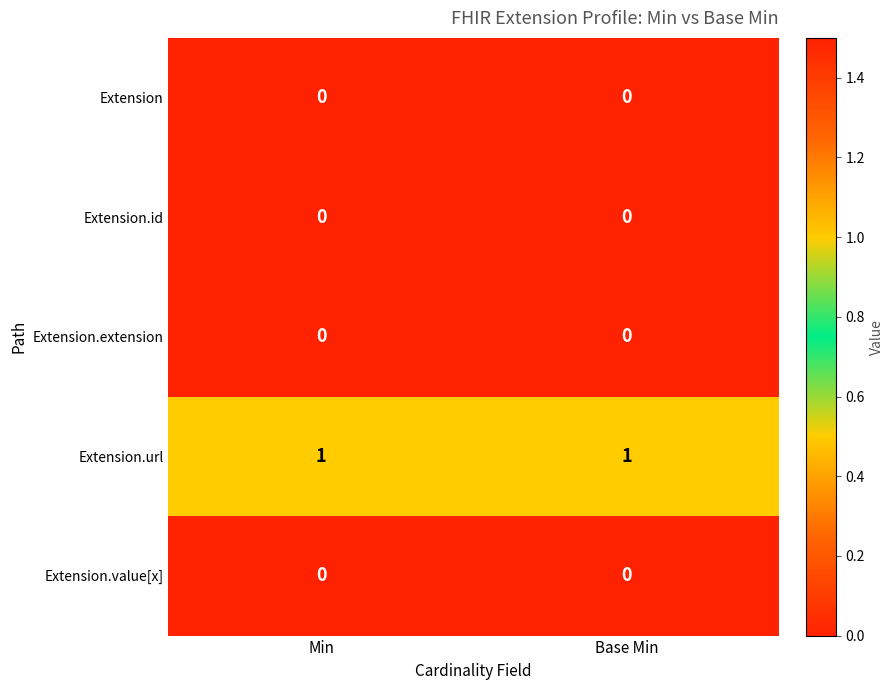

The value of Extension.extension at Min is 0. True or false?

True